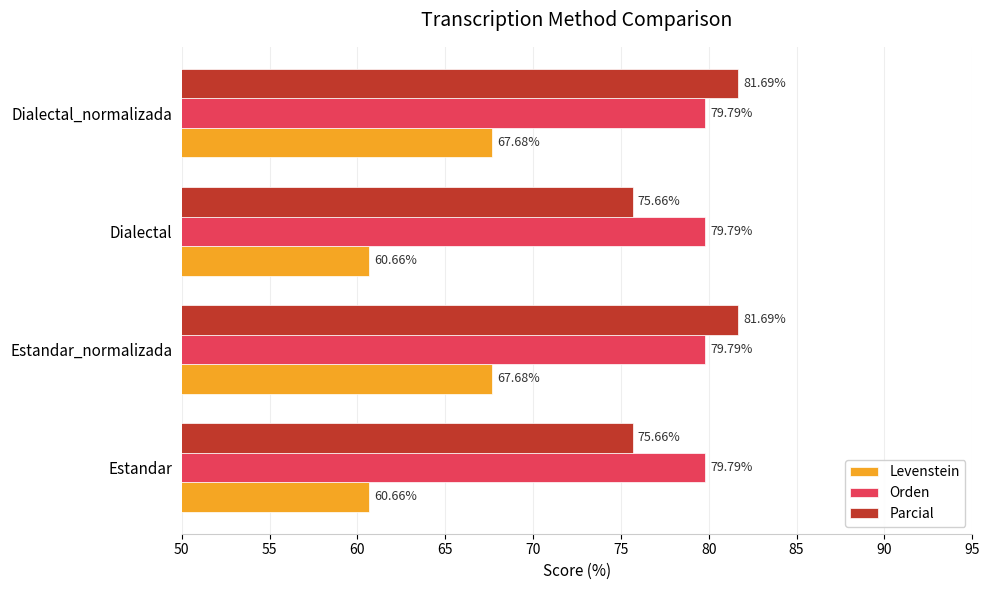

Which series has the widest spread of values?

Levenstein